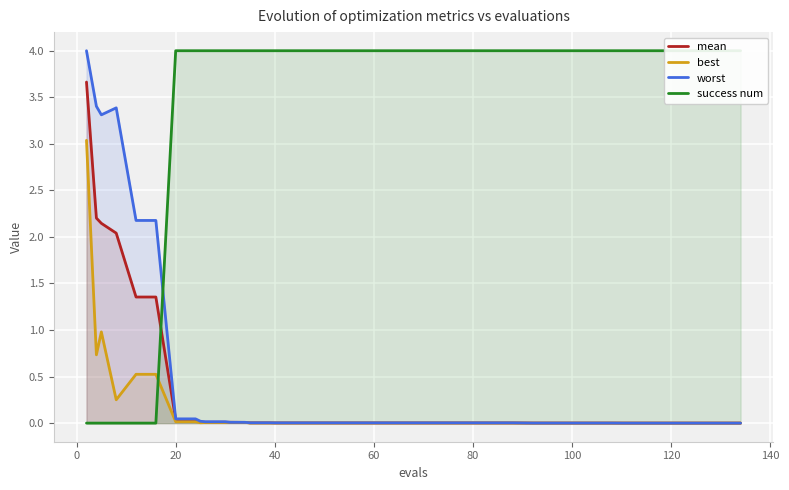

What is the maximum value for best?

3.0